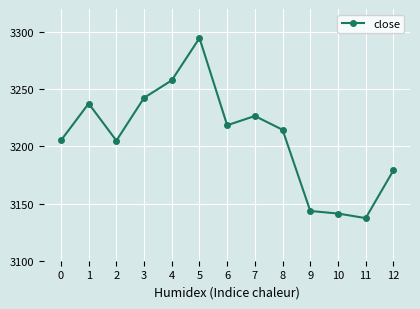

What is the maximum value shown in the chart?

3294.6